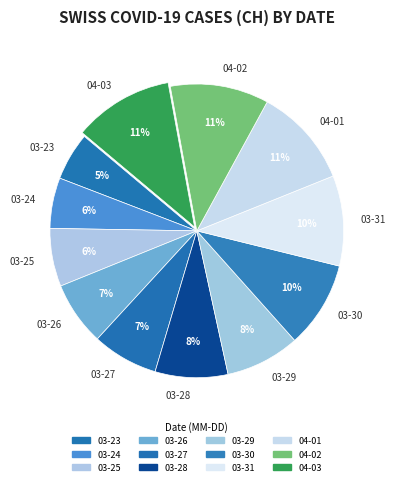

What is the ratio of the value at 03-25 to the value at 03-31?

0.6